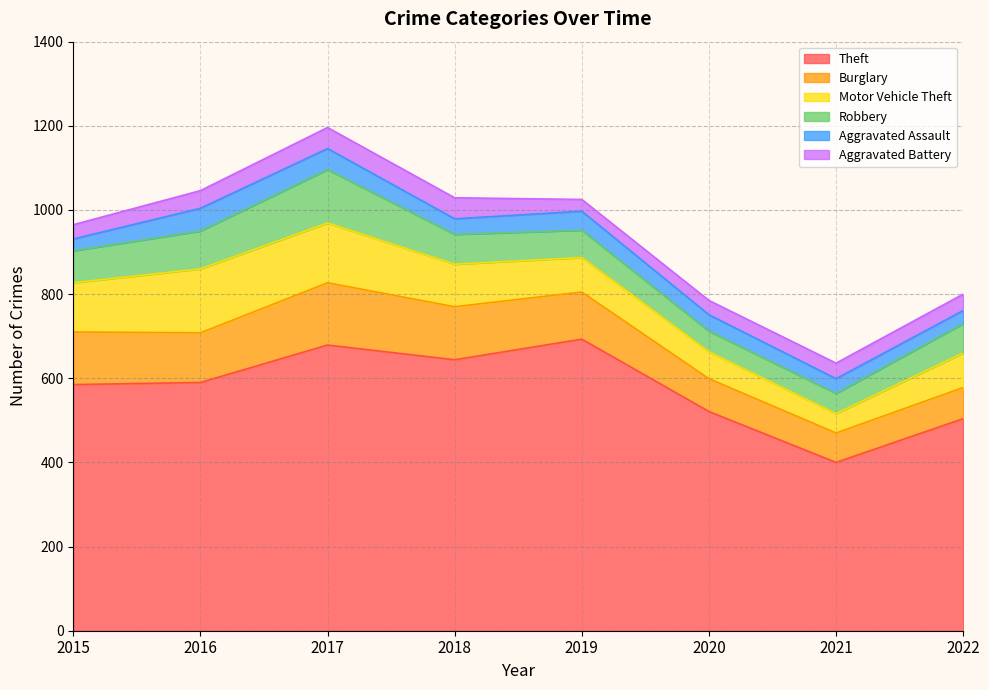

True or false: Aggravated Battery and Robbery intersect in this chart.

False